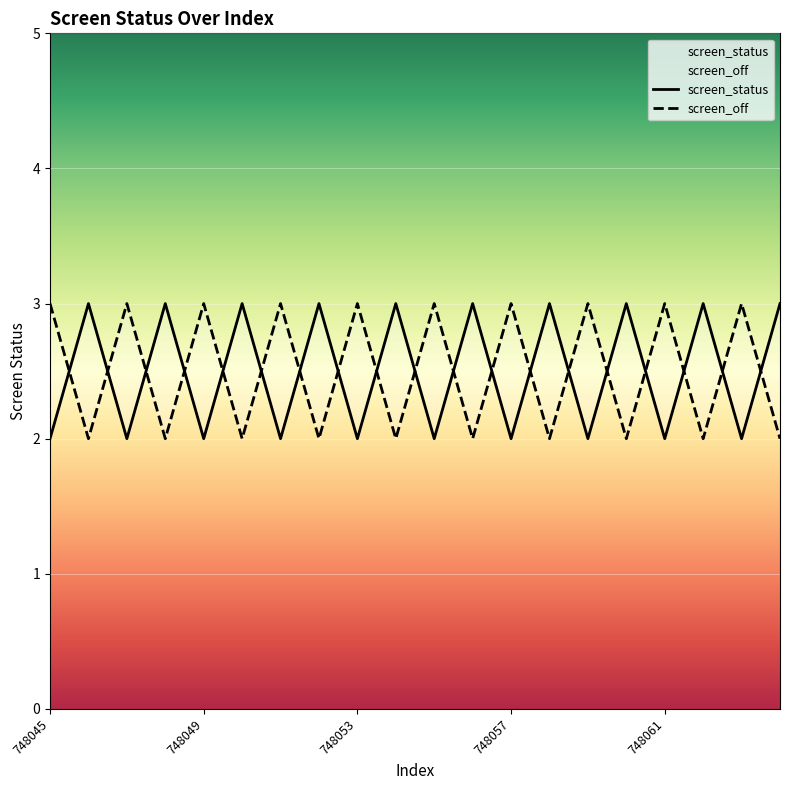

Which category has the highest value in the screen_status series?

748046